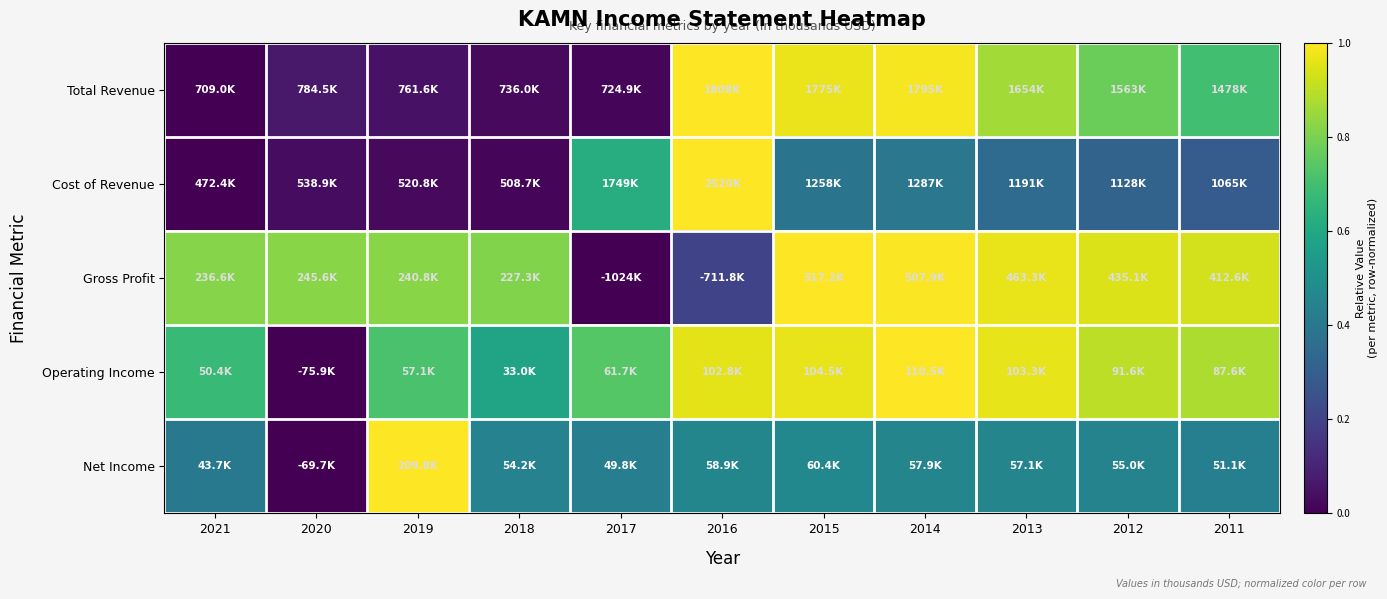

At how many categories does at least one series exceed 0?

11